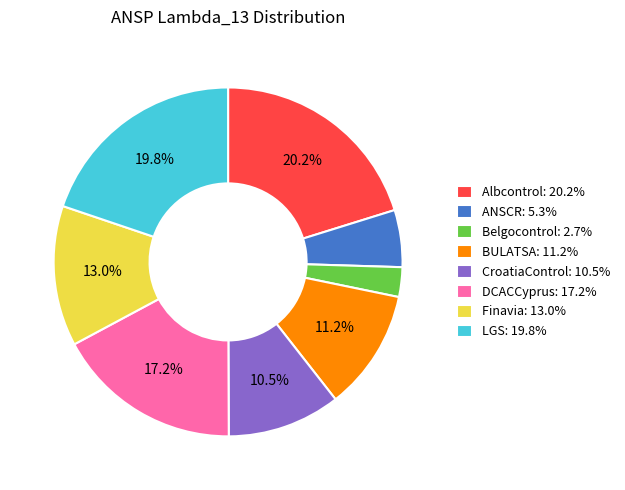

What is the smallest slice in the pie chart?

Belgocontrol